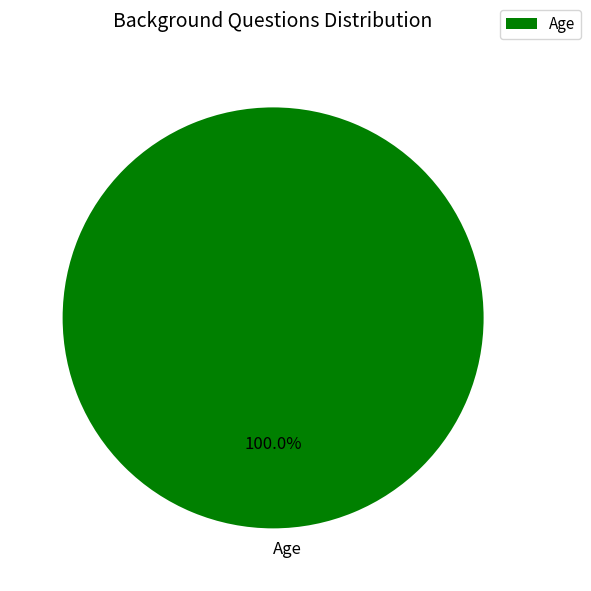

Does Age account for over 50% of the chart?

Yes